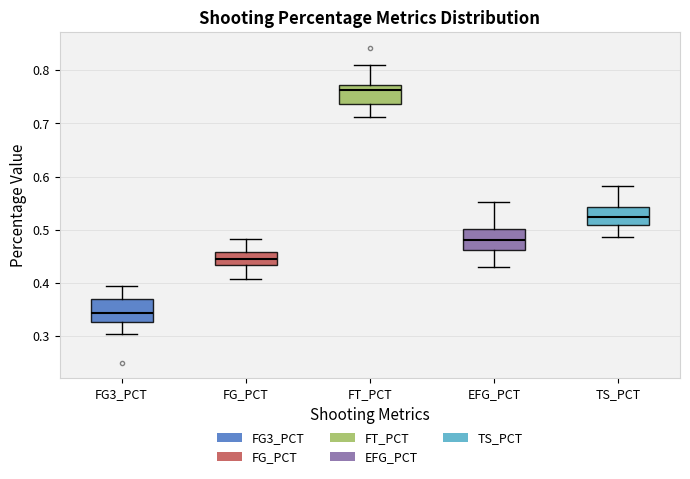

Which box's median line is the lowest?

FG3_PCT